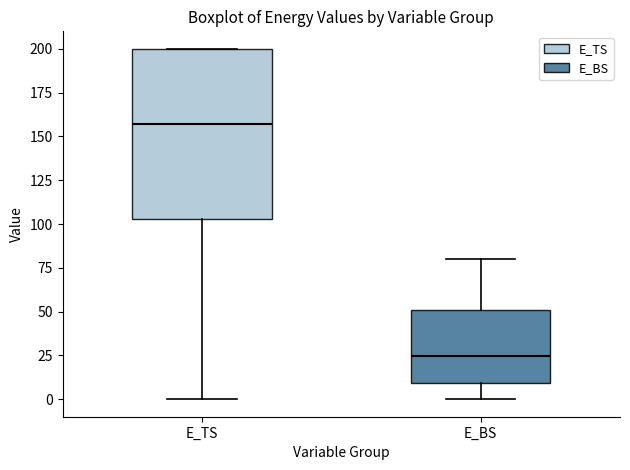

Reading left to right, transcribe this box plot: for each box, give where its median line is, the range the box spans, and where its two whiskers end, as read against the y-axis. The values are not printed on the chart, so give them approximately, as read against the axis.

E_TS: median 155, box 105 to 200, whiskers 0 to 200
E_BS: median 25, box 10 to 50, whiskers 0 to 80